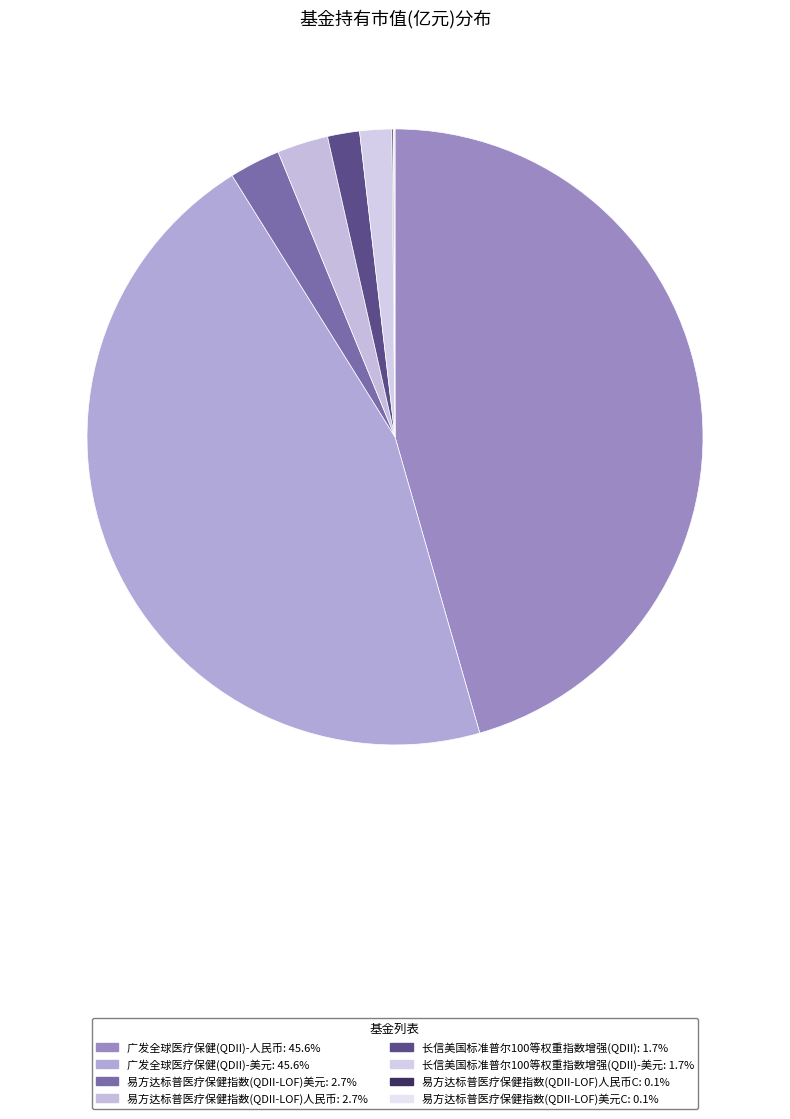

Which category has the biggest portion of the pie?

广发全球医疗保健(QDII)-人民币